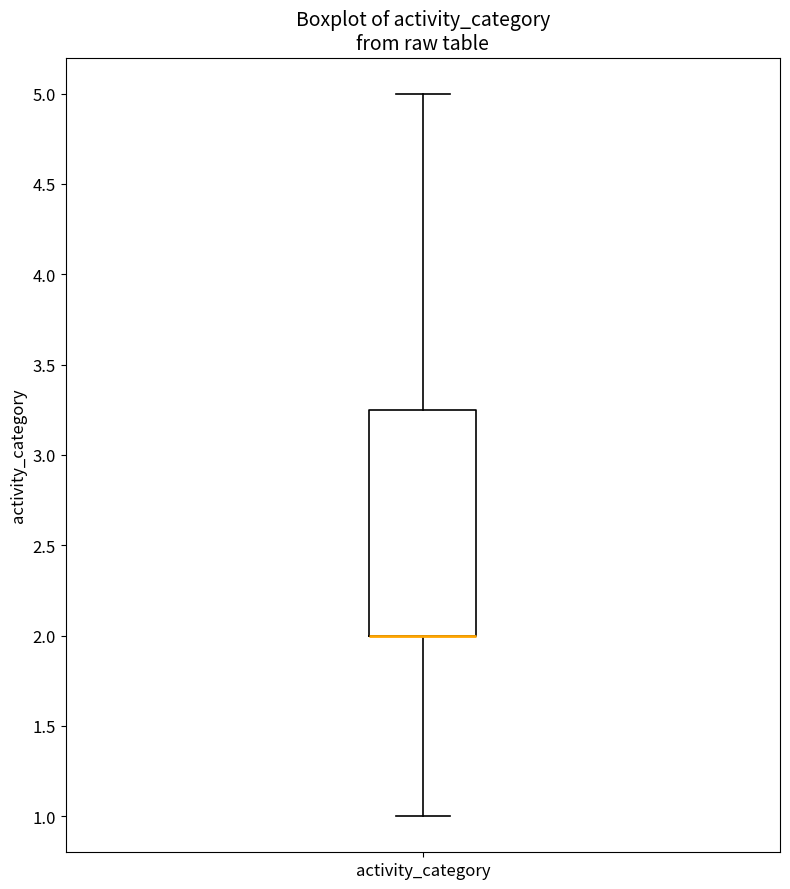

Read this box plot against the y-axis: the position of the median line, the range covered by the box, and the ends of both whiskers. The values are not printed on the chart, so give them approximately, as read against the axis.

median 2.00 (drawn on the box's lower edge), box 2.00 to 3.25, whiskers 1.00 to 5.00